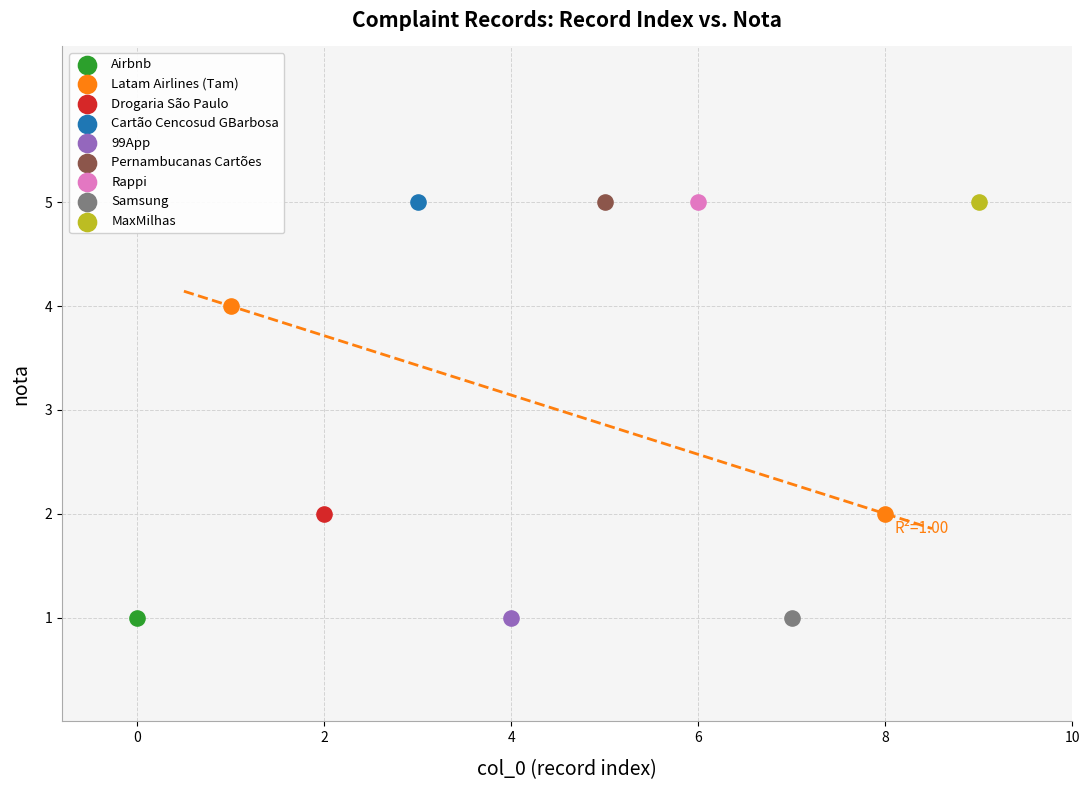

What are all the series names shown in the legend?

Airbnb, Latam Airlines (Tam), Drogaria São Paulo, Cartão Cencosud GBarbosa, 99App, Pernambucanas Cartões, Rappi, Samsung, MaxMilhas